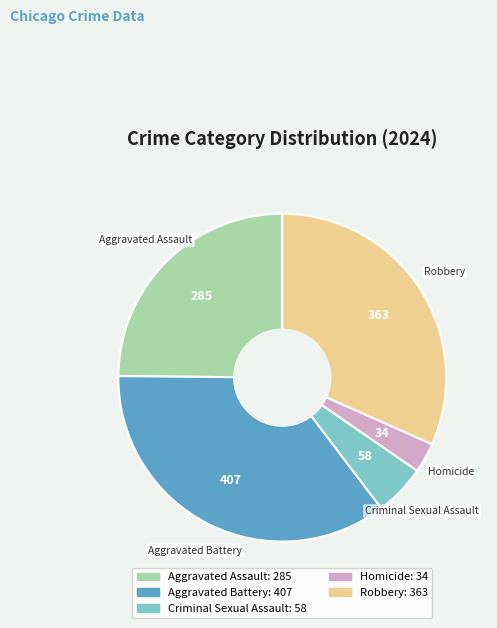

Is Homicide the majority of the pie?

No